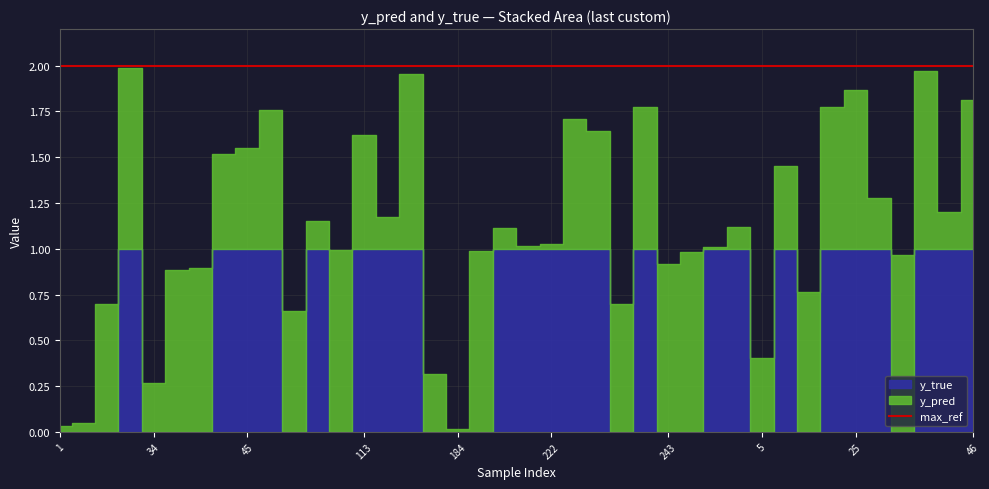

True or false: y_pred has a value of 0.7 at 69.

True